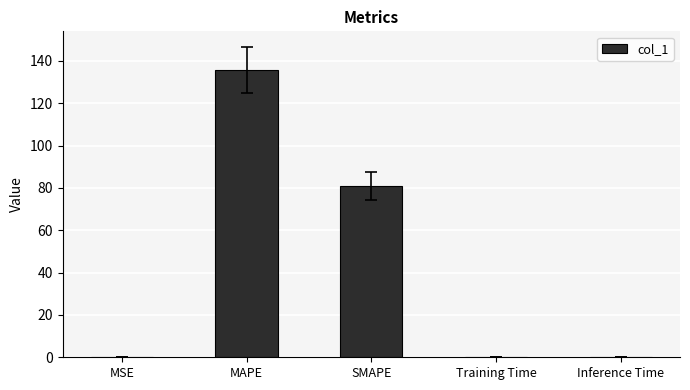

What is the sum of all values?

216.9